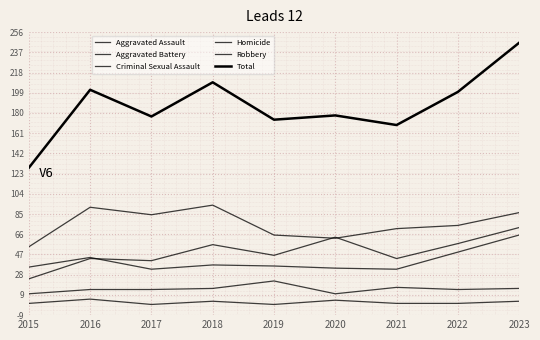

The value of Criminal Sexual Assault at 2018 is 28. True or false?

False